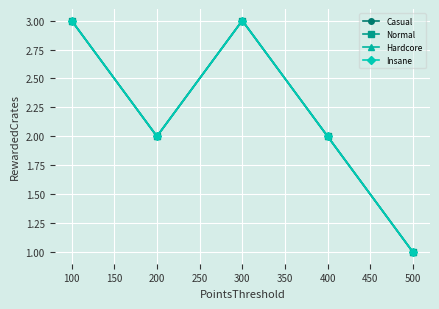

True or false: Normal and Casual intersect in this chart.

False